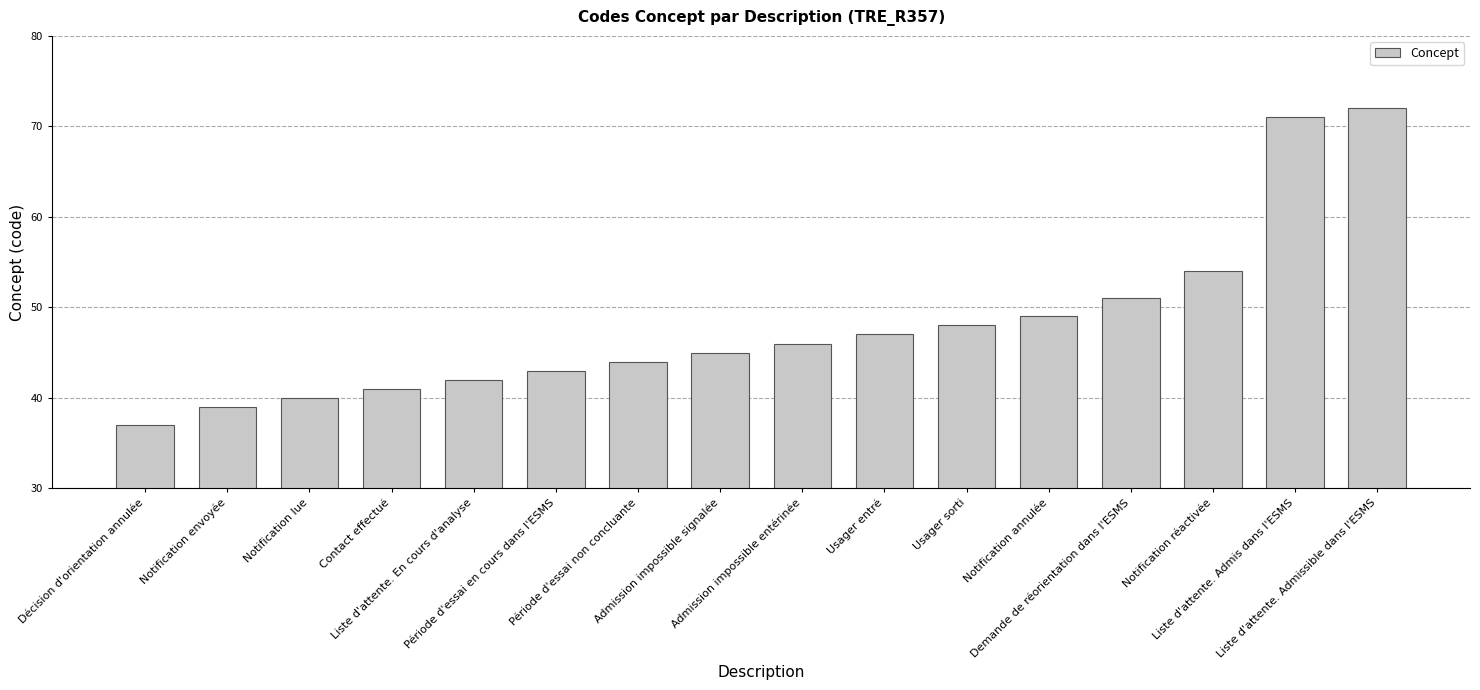

What is the maximum value shown in the chart?

72